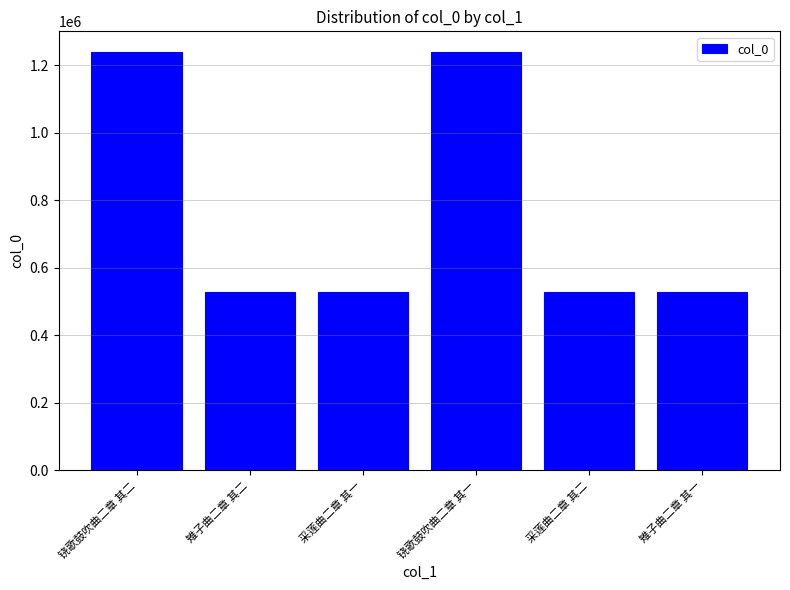

What value does the data have at 铙歌鼓吹曲二章 其一, to the nearest 50?

1239000